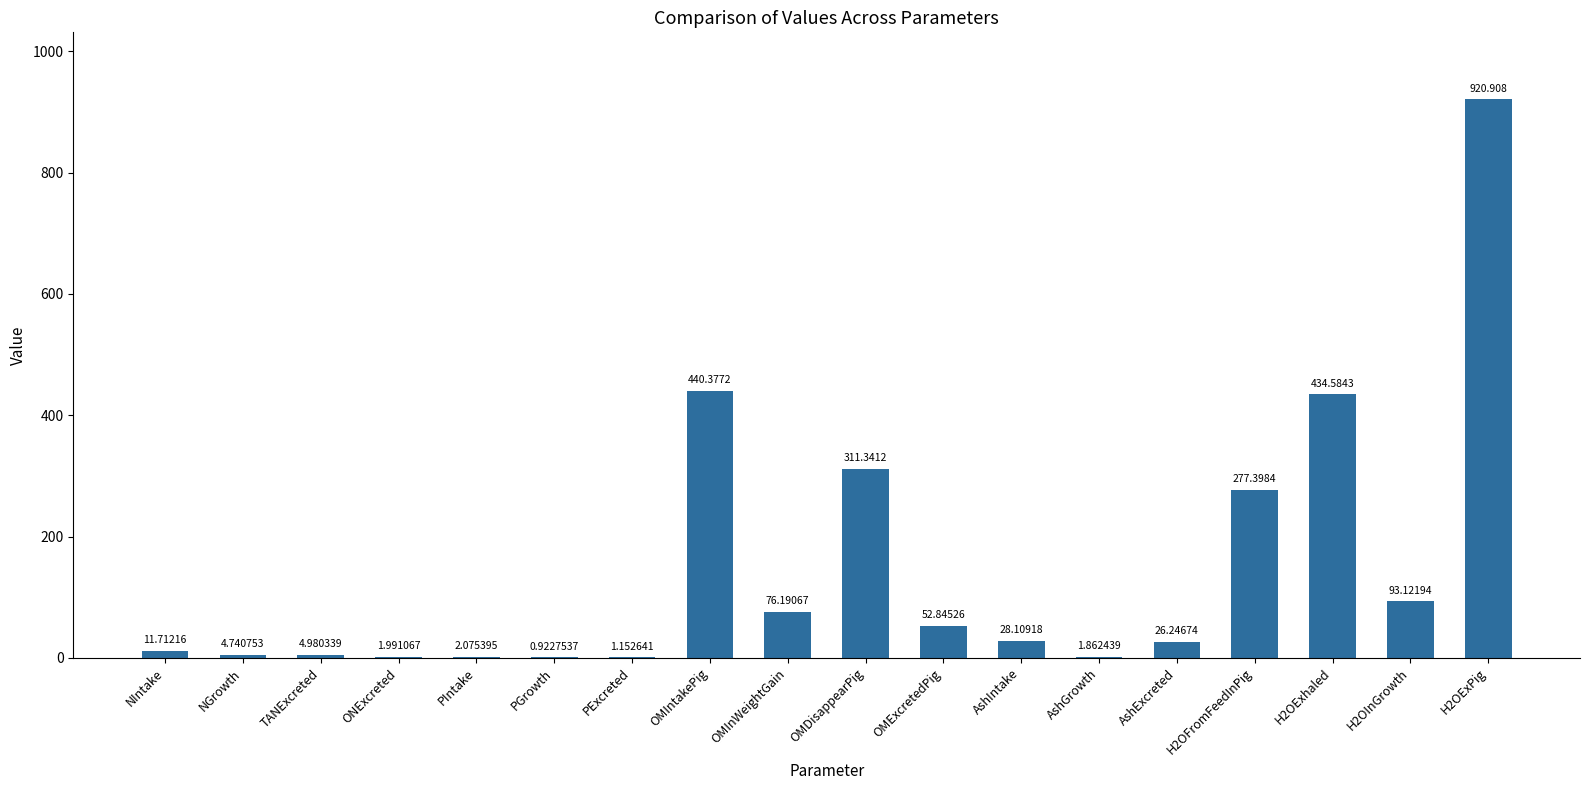

Where does the data first go above 28?

OMIntakePig